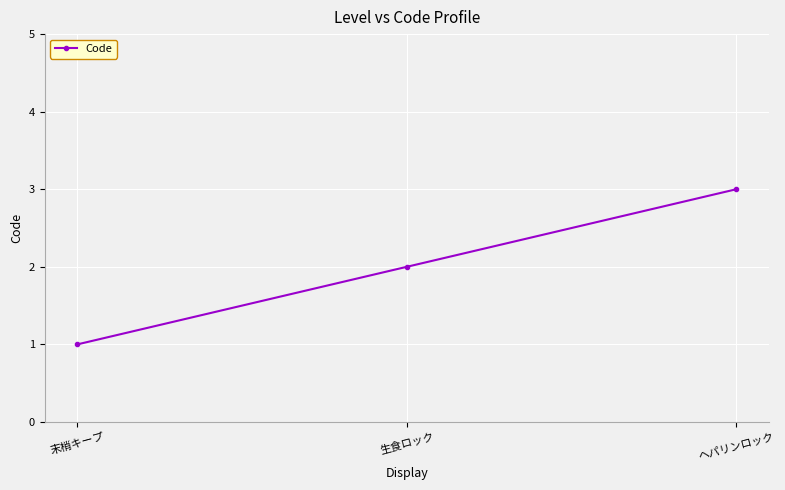

Reading left to right, transcribe all the data shown in this chart.

1	2	3